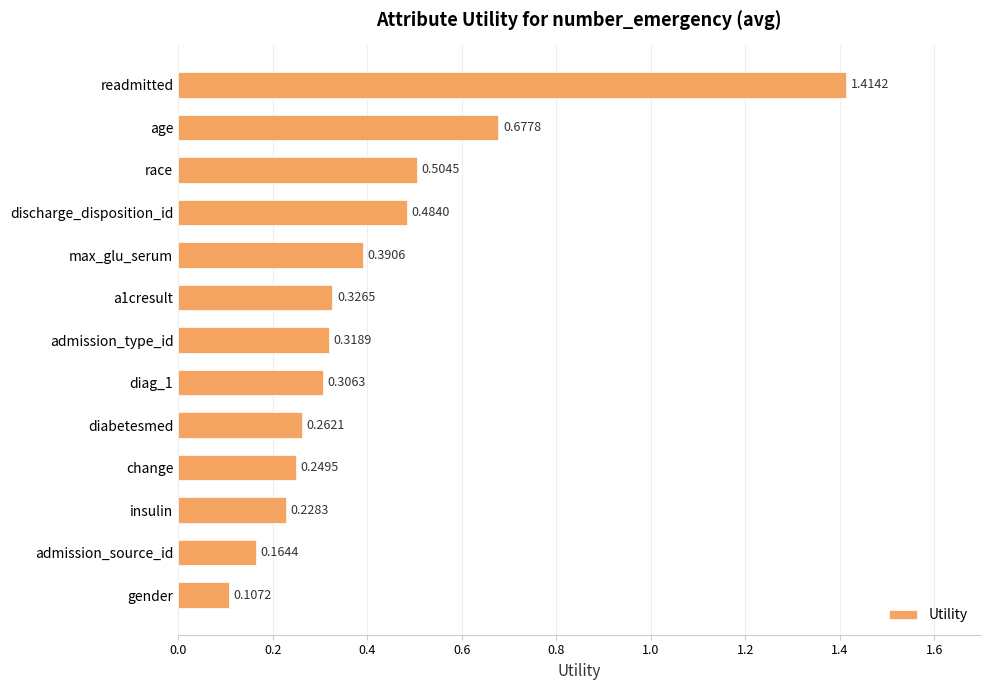

How many categories are shown in the chart?

13